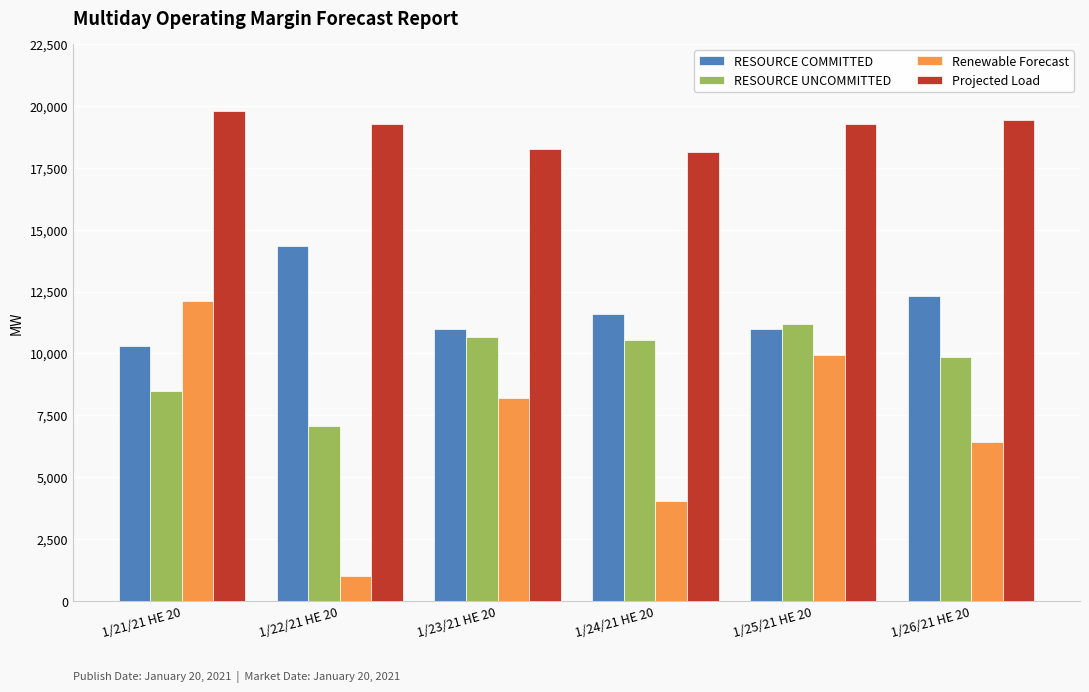

Which label corresponds to the smallest value in the chart?

1/22/21 HE 20